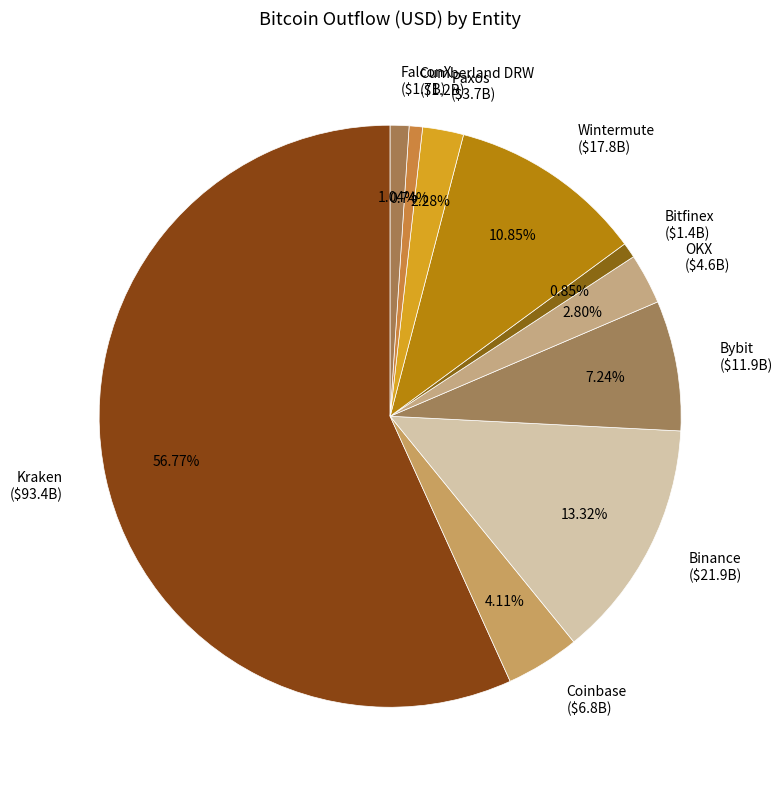

Does Kraken represent more than half of the total?

Yes